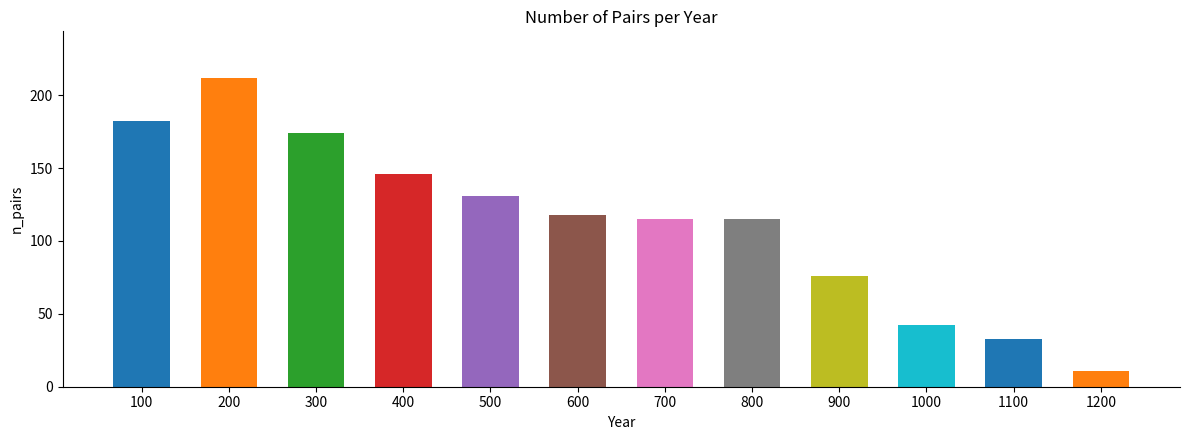

Which category has the highest value across all series?

year=200